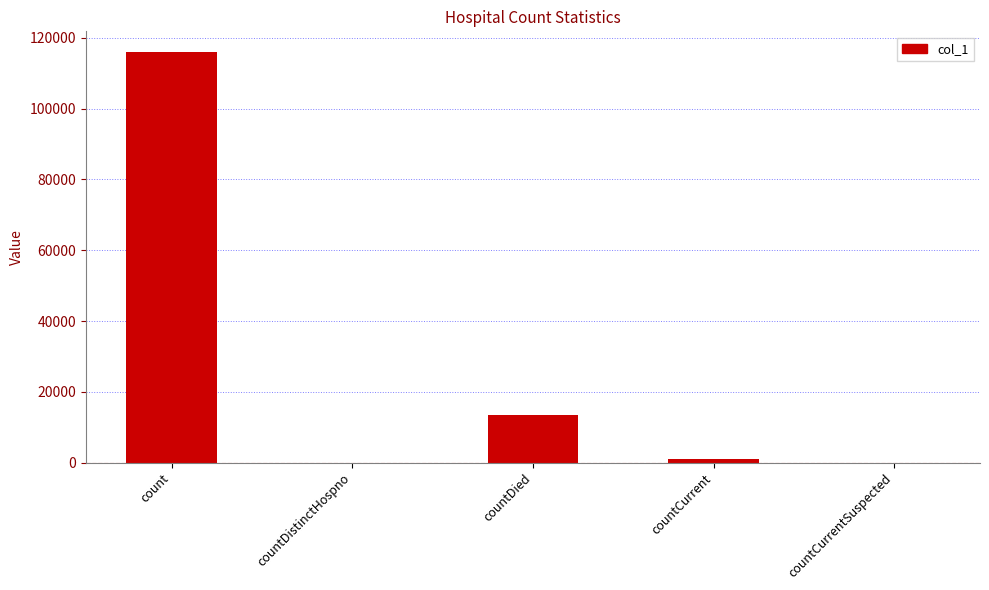

What is the change in value from countDied to countCurrent?

-12474